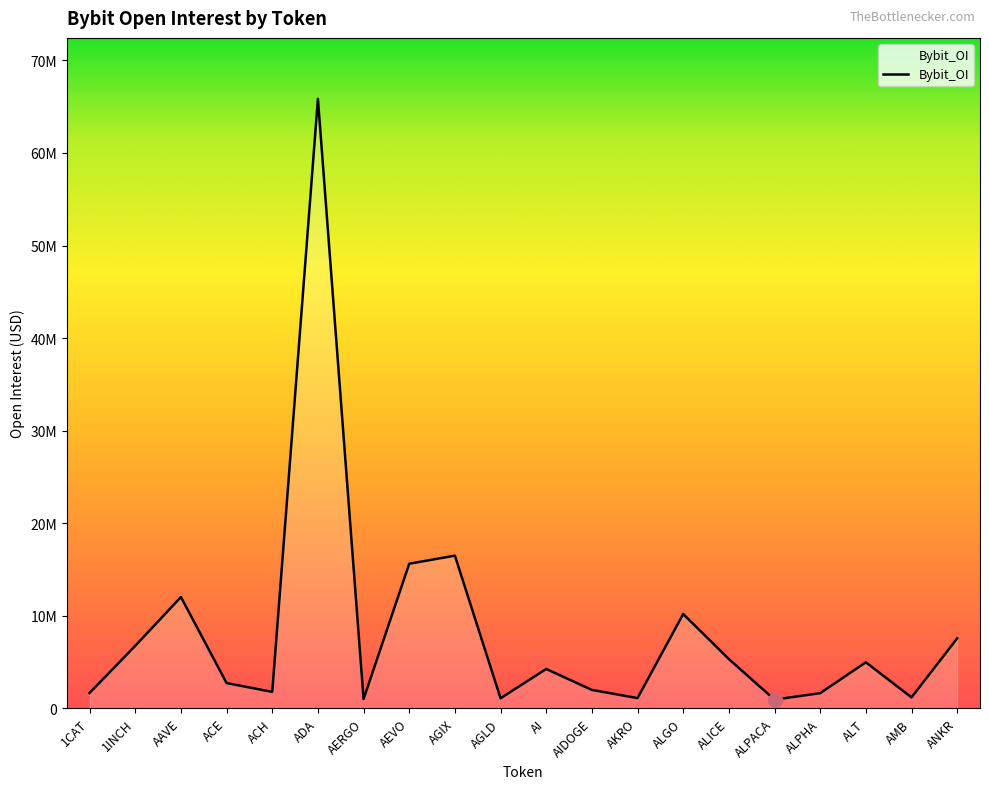

Rank the categories by value from highest to lowest.

ADA, AGIX, AEVO, AAVE, ALGO, ANKR, 1INCH, ALICE, ALT, AI, ACE, AIDOGE, ACH, 1CAT, ALPHA, AMB, AKRO, AGLD, AERGO, ALPACA